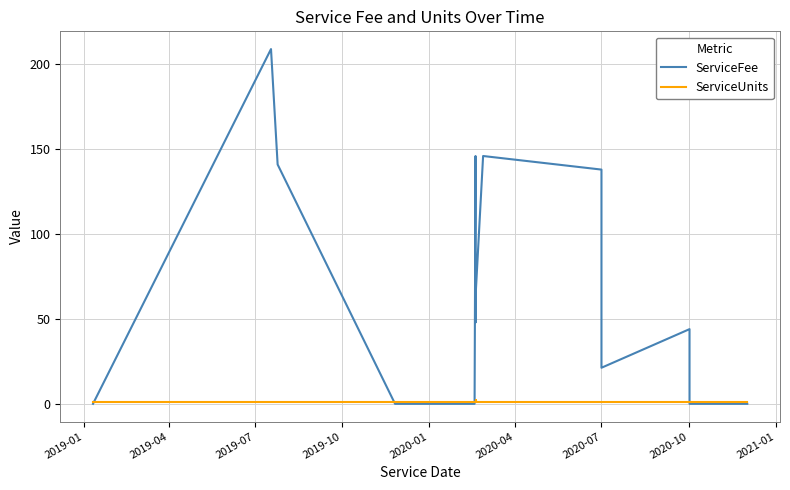

The value of ServiceFee at 22 is -101.6. True or false?

False